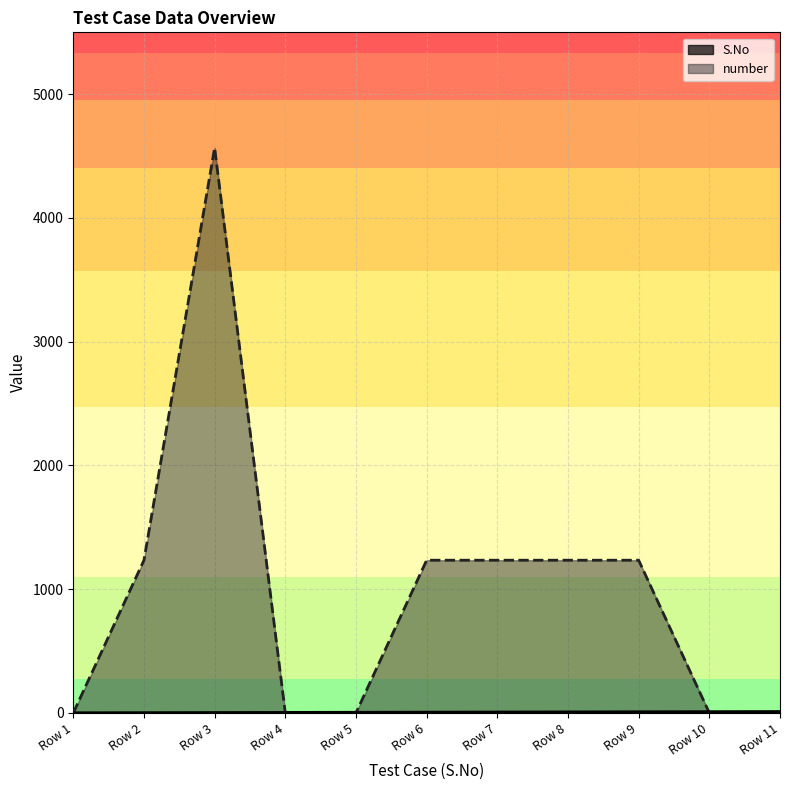

At which category does number reach its first local peak?

Row 3